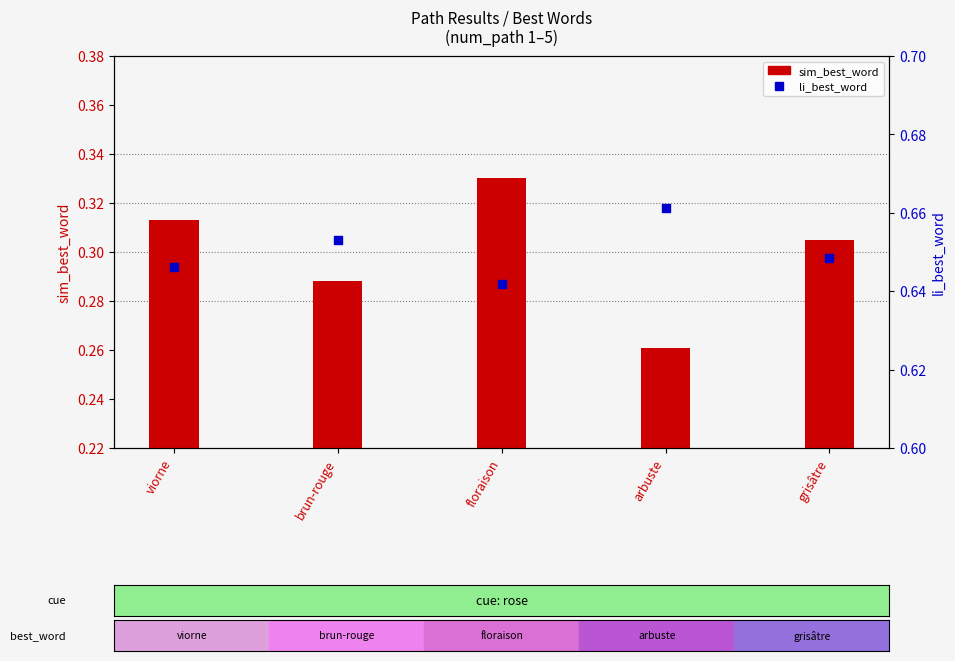

Is the value of sim_best_word at grisâtre greater than the value of li_best_word at floraison?

No